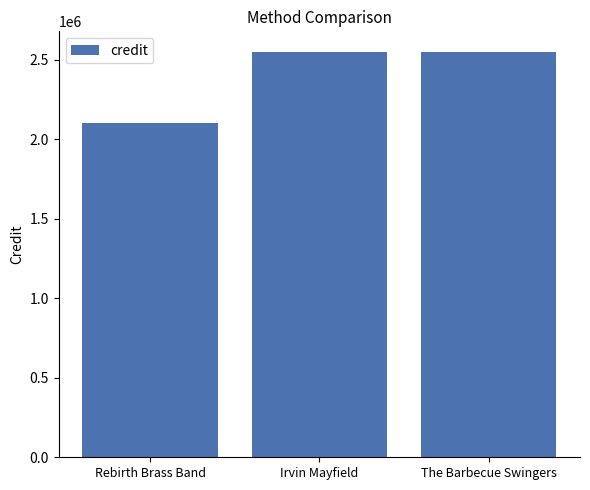

What is the label of the 3rd bar from the left?

The Barbecue Swingers